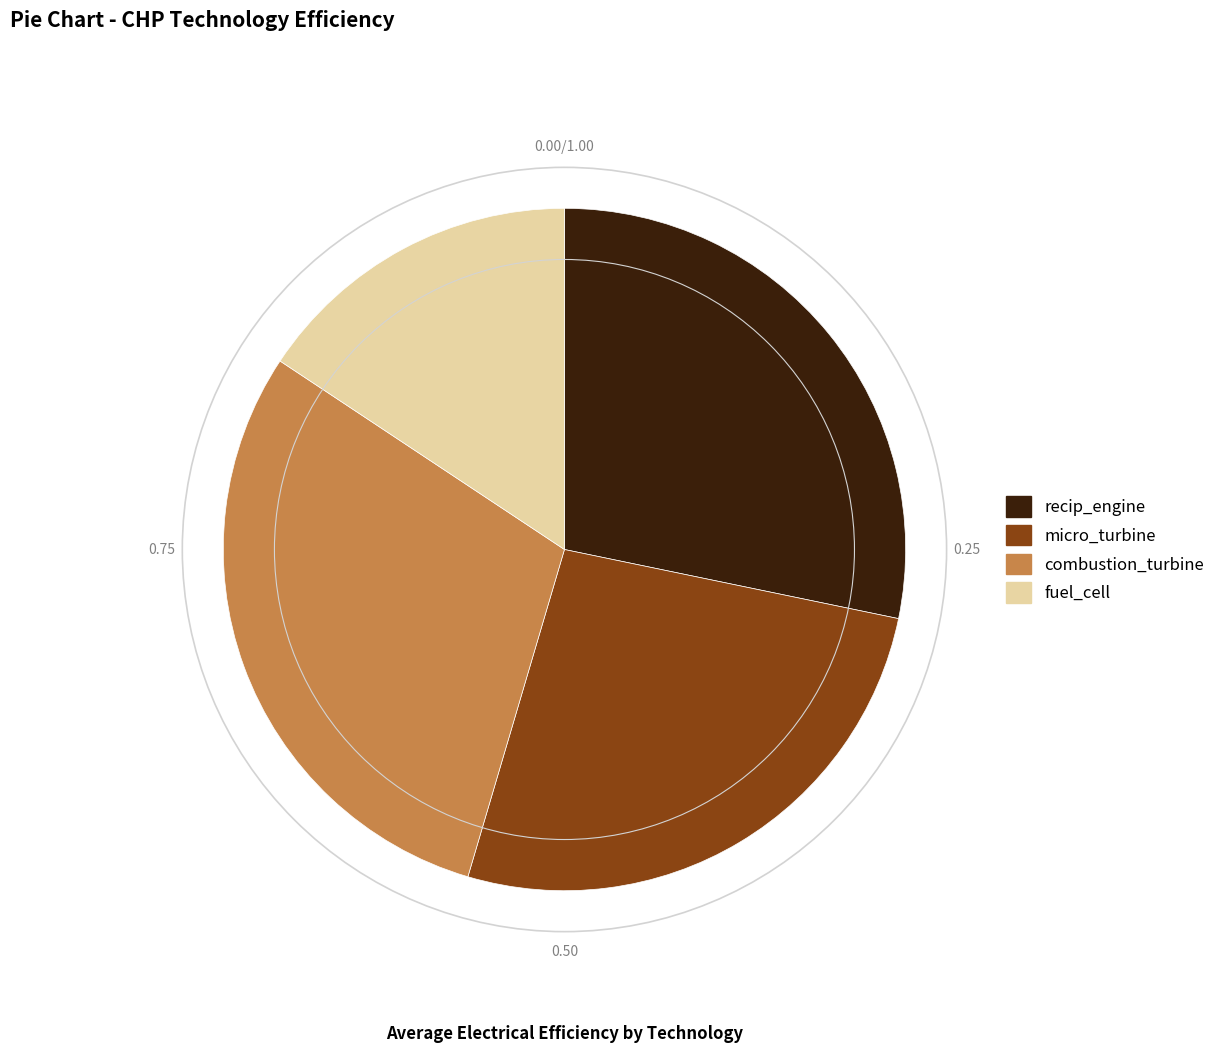

Between micro_turbine and recip_engine, which is larger?

recip_engine